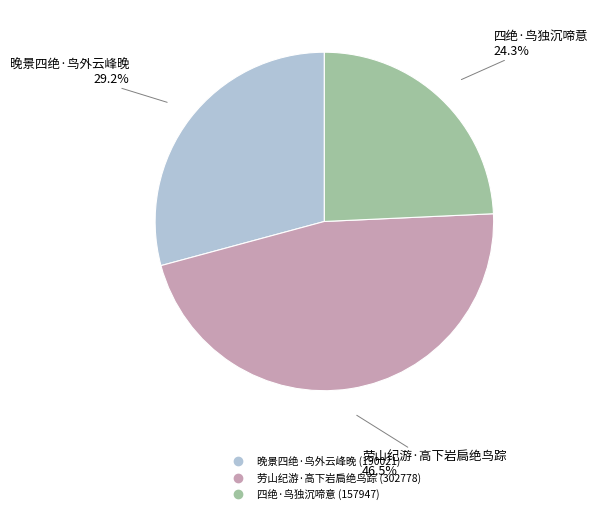

To the nearest percent, what is the combined percentage of 四绝·鸟独沉啼意 and 劳山纪游·高下岩扃绝鸟踪?

71%